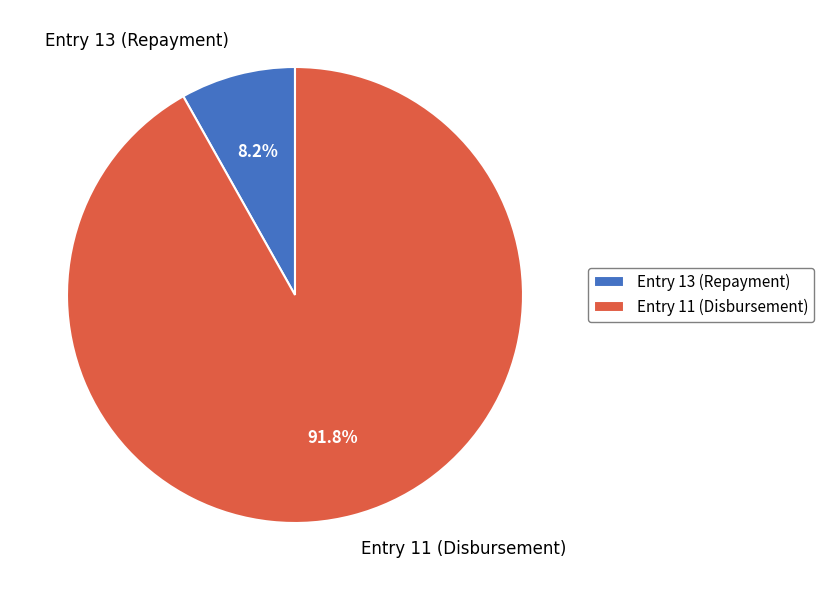

To the nearest percent, what is the average slice percentage?

50%